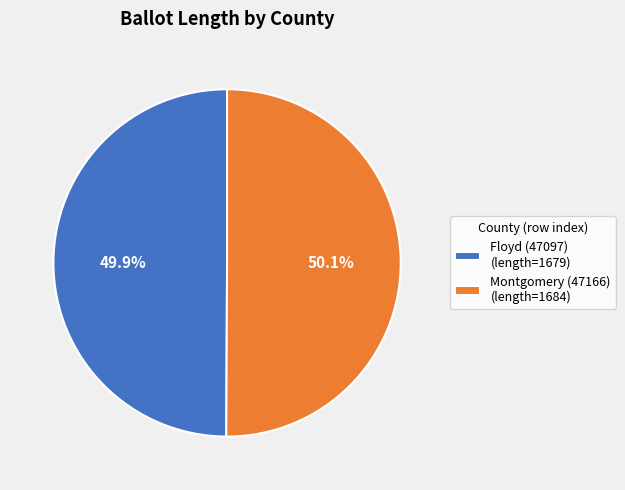

Is there any slice that represents more than half of the pie?

Yes